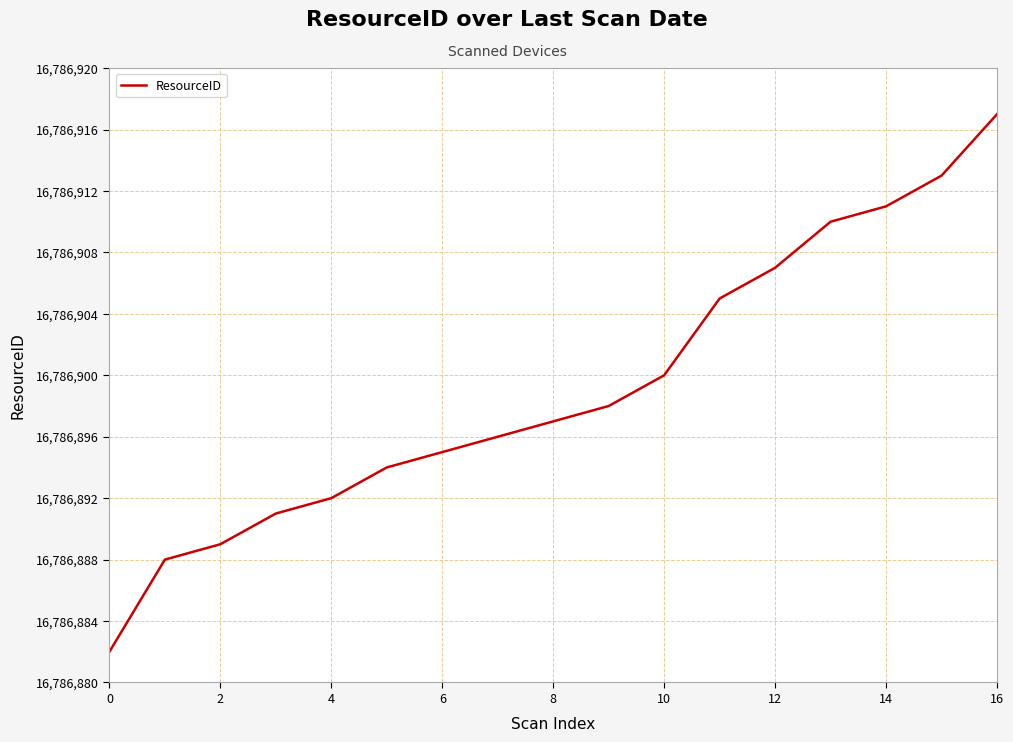

What is the smallest value displayed?

16786882